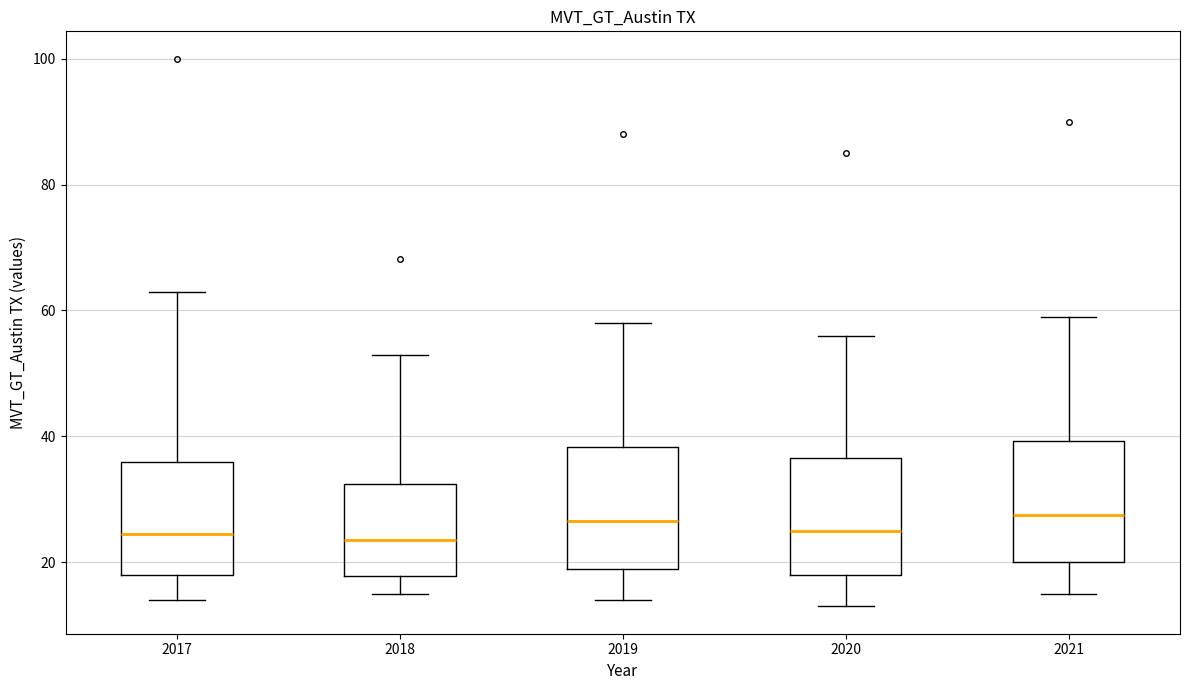

Reading left to right, transcribe this box plot: for each box, give where its median line is, the range the box spans, and where its two whiskers end, as read against the y-axis. The values are not printed on the chart, so give them approximately, as read against the axis.

2017: median 24, box 18 to 36, whiskers 14 to 64
2018: median 24, box 18 to 32, whiskers 14 to 52
2019: median 26, box 20 to 38, whiskers 14 to 58
2020: median 26, box 18 to 36, whiskers 14 to 56
2021: median 28, box 20 to 40, whiskers 16 to 60